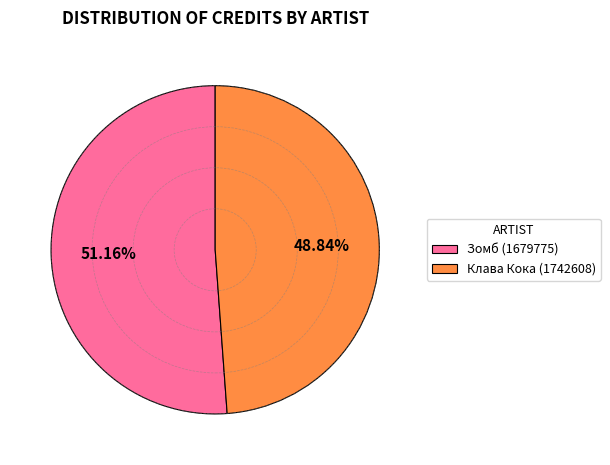

Is there any slice that represents more than half of the pie?

Yes